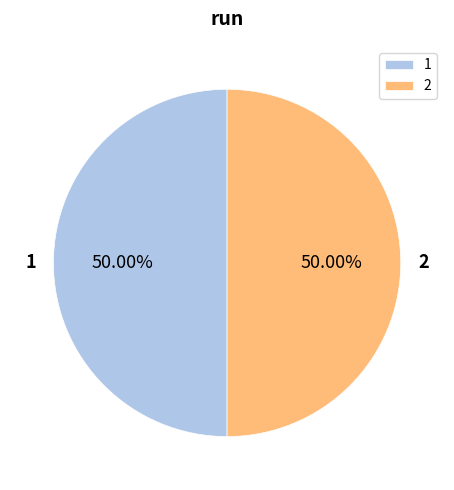

Count the number of slices in the pie.

2